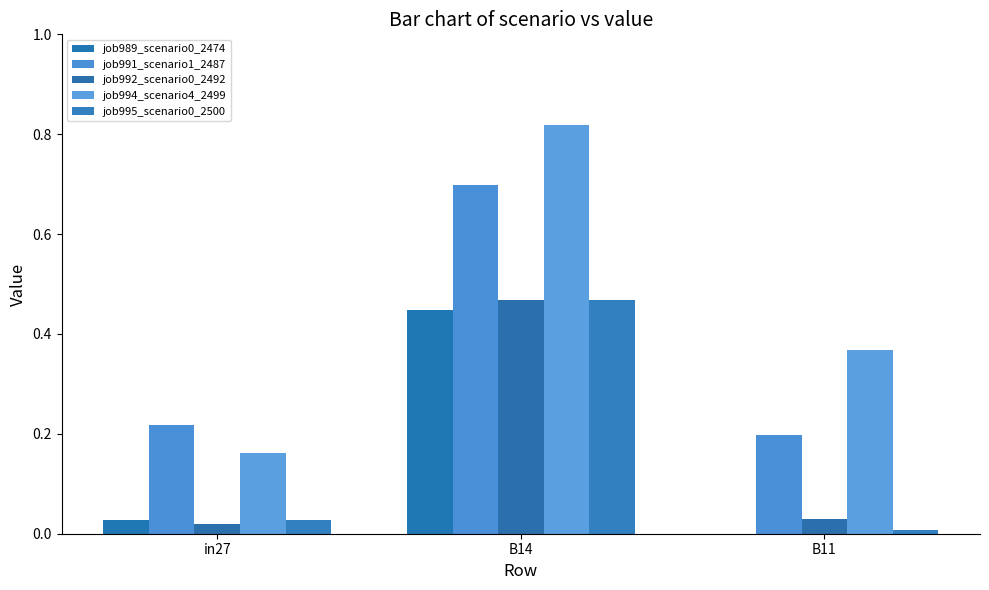

The job995_scenario0_2500 series shows 0.0 at in27. True or false?

False